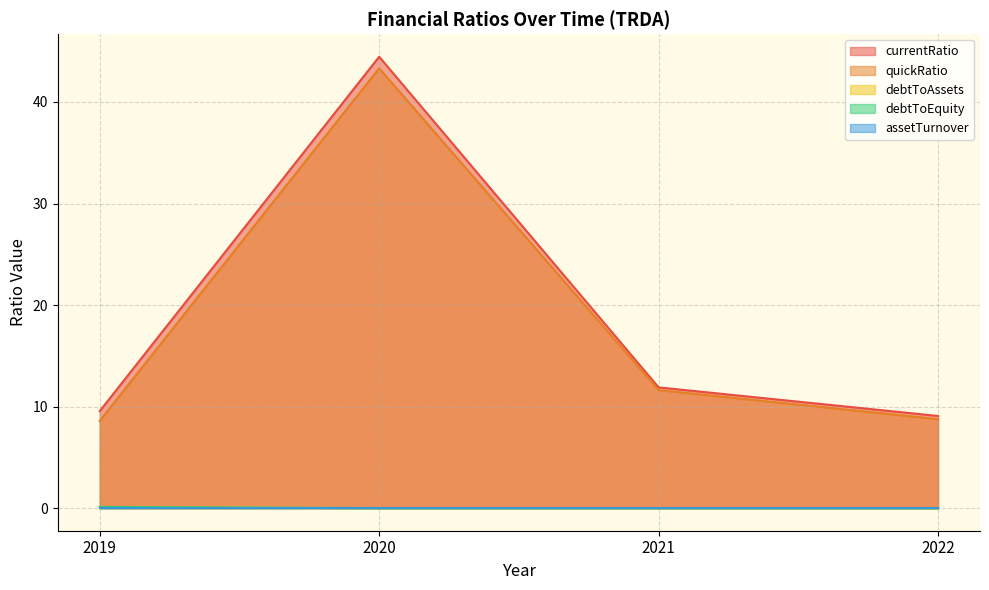

At which label is debtToAssets closest to 0?

2020